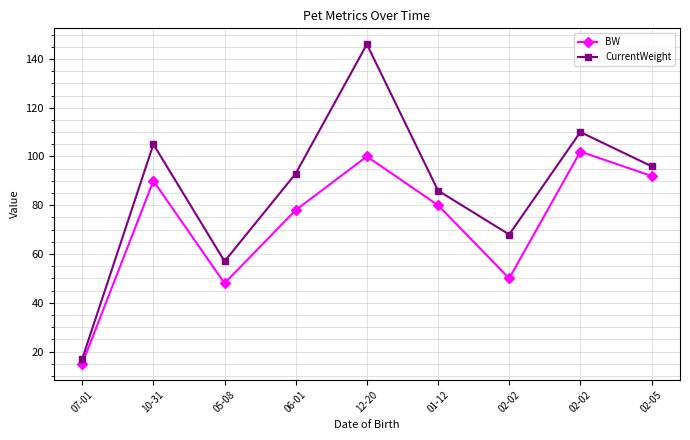

At which label does BW reach its minimum?

07-01